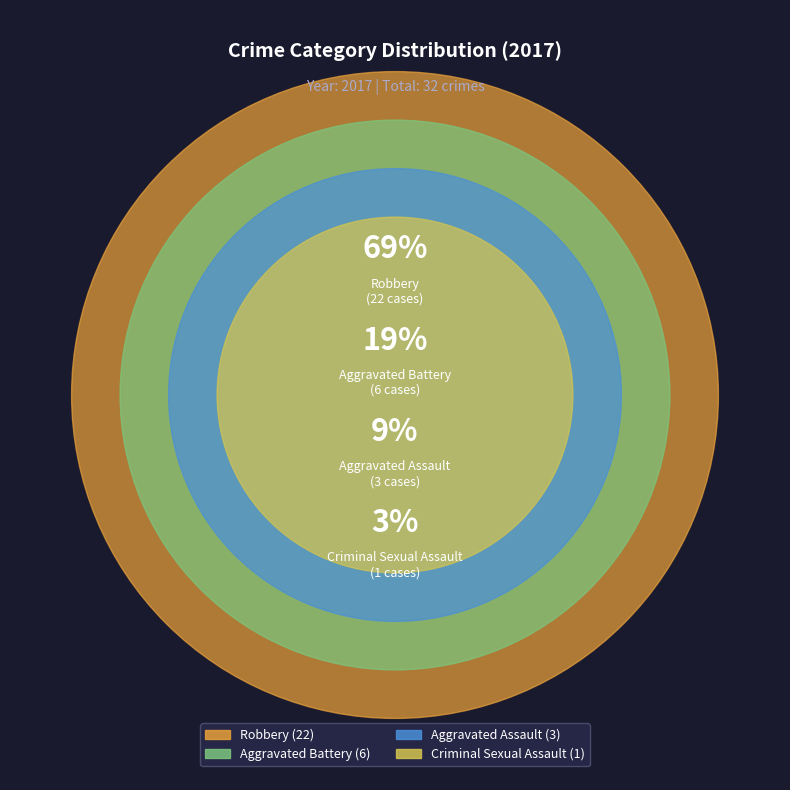

Count the number of slices in the pie.

4